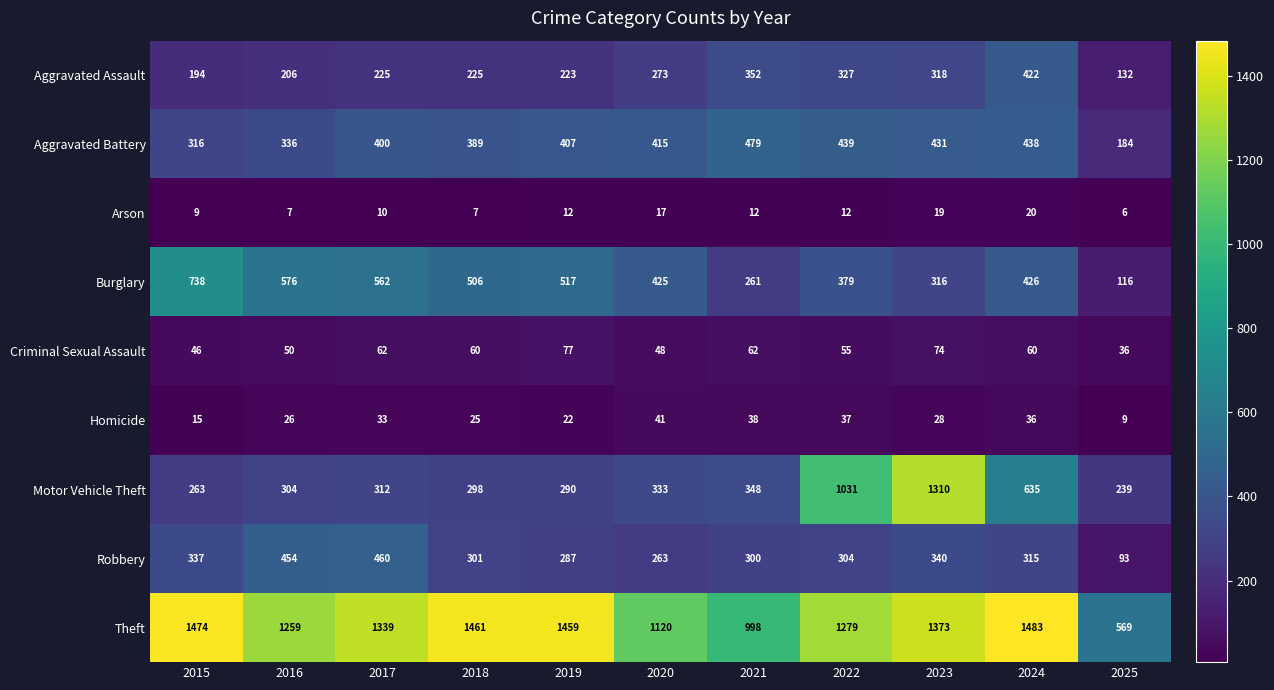

What is the spread (max minus min) of values at 2025?

563